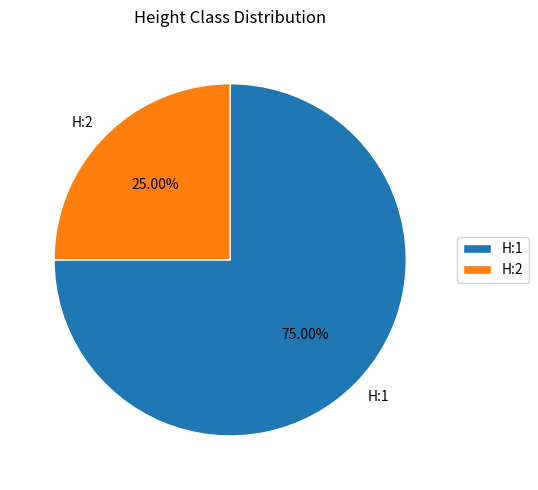

Which category has the biggest portion of the pie?

H:1